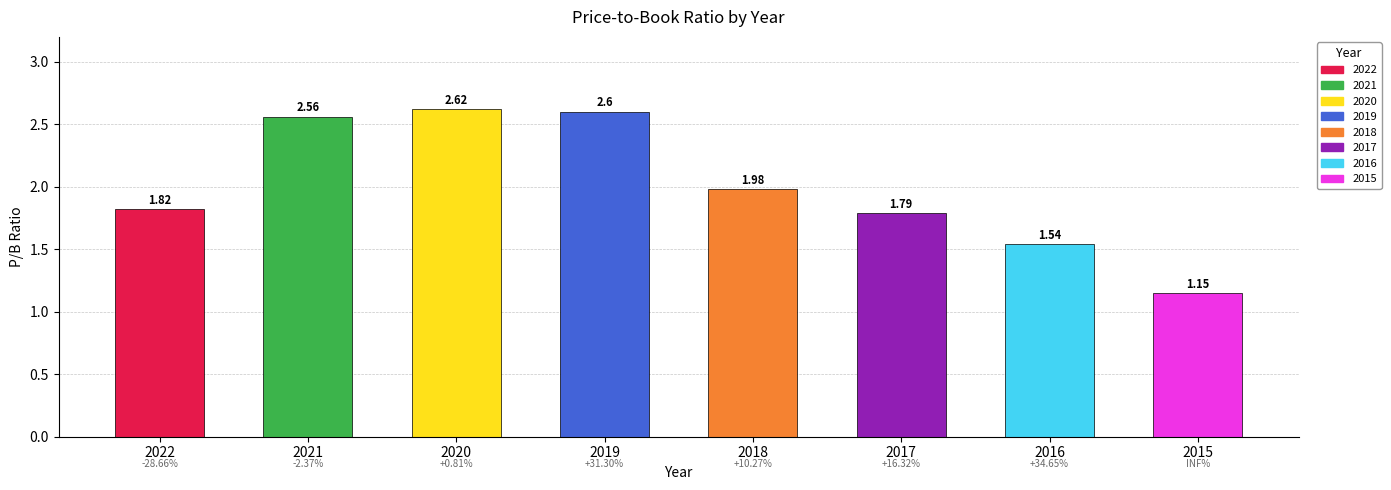

Approximately how many times larger is the value at 2019 compared to 2015?

2.3